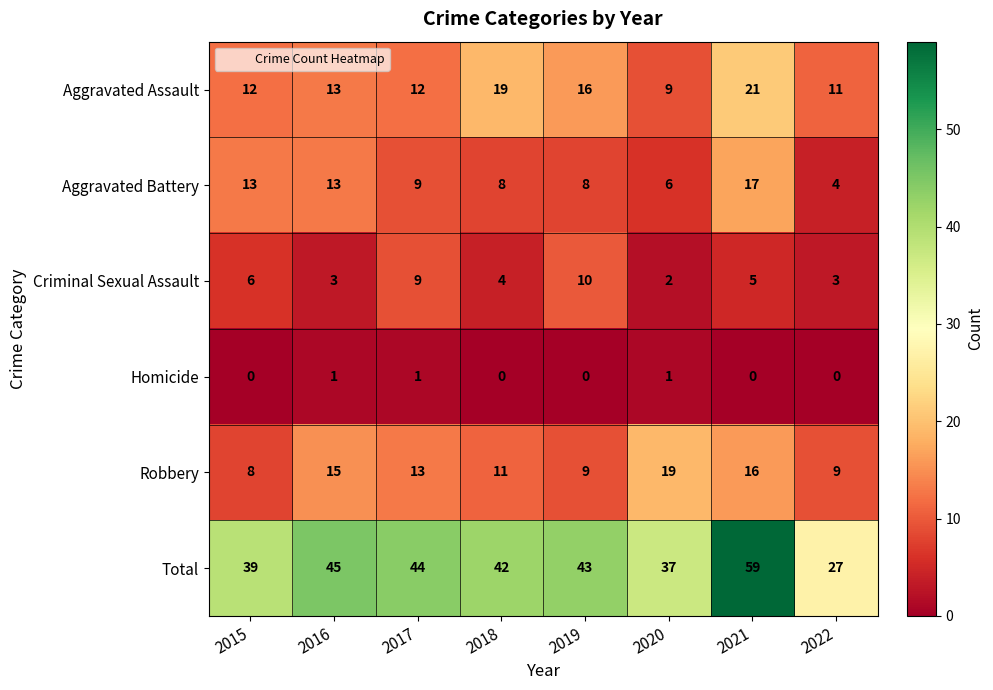

Rank the series by their maximum value, from lowest to highest.

Homicide, Criminal Sexual Assault, Aggravated Battery, Robbery, Aggravated Assault, Total